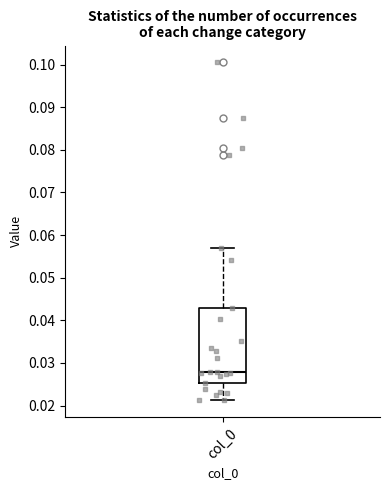

Read this box plot against the y-axis: the position of the median line, the range covered by the box, and the ends of both whiskers. The values are not printed on the chart, so give them approximately, as read against the axis.

median 0.028, box 0.025 to 0.043, whiskers 0.021 to 0.057